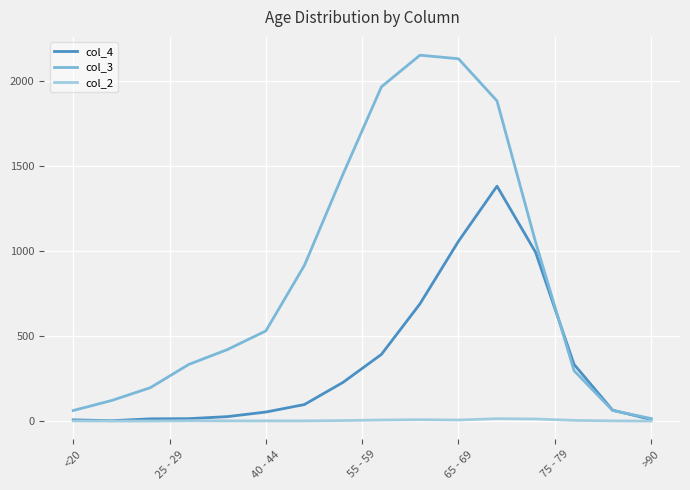

List the series in order of their overall mean, highest first.

col_3, col_4, col_2